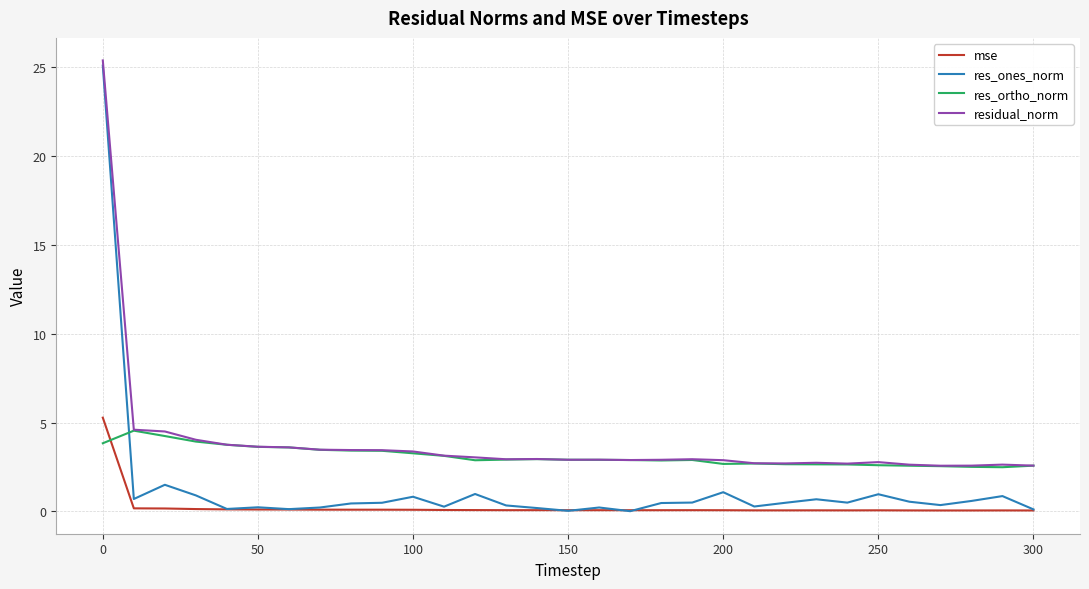

Does the chart display data point markers on the line(s)?

No